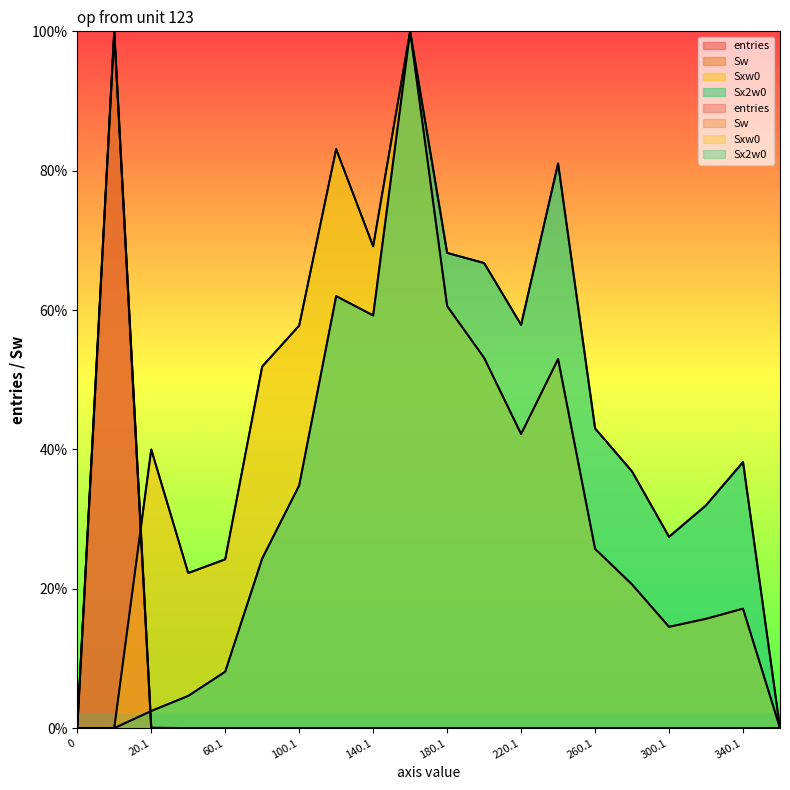

How many values in the Sx2w0 series are below 36?

10